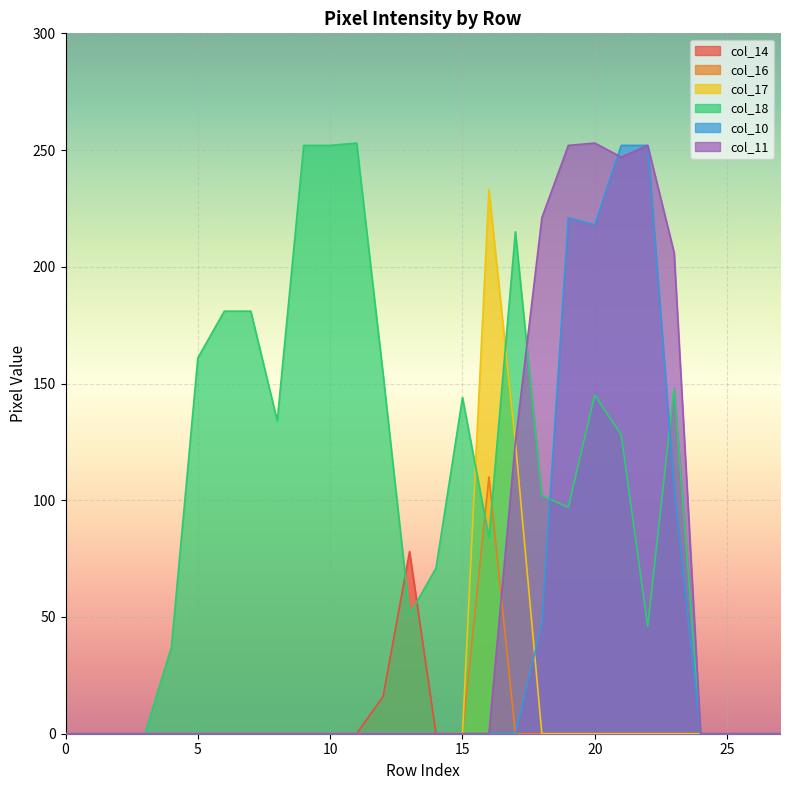

How many lines are shown in the chart?

6